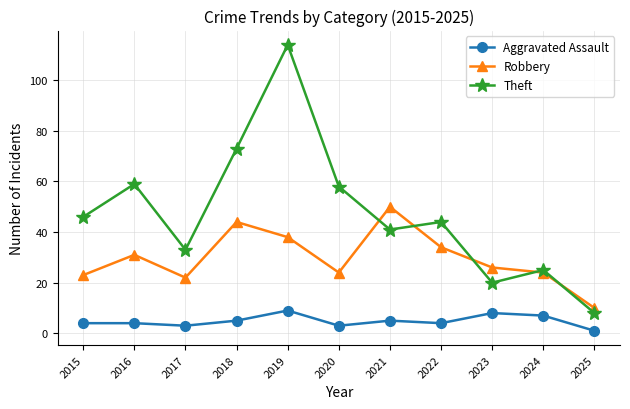

What is the minimum value shown in the chart?

1